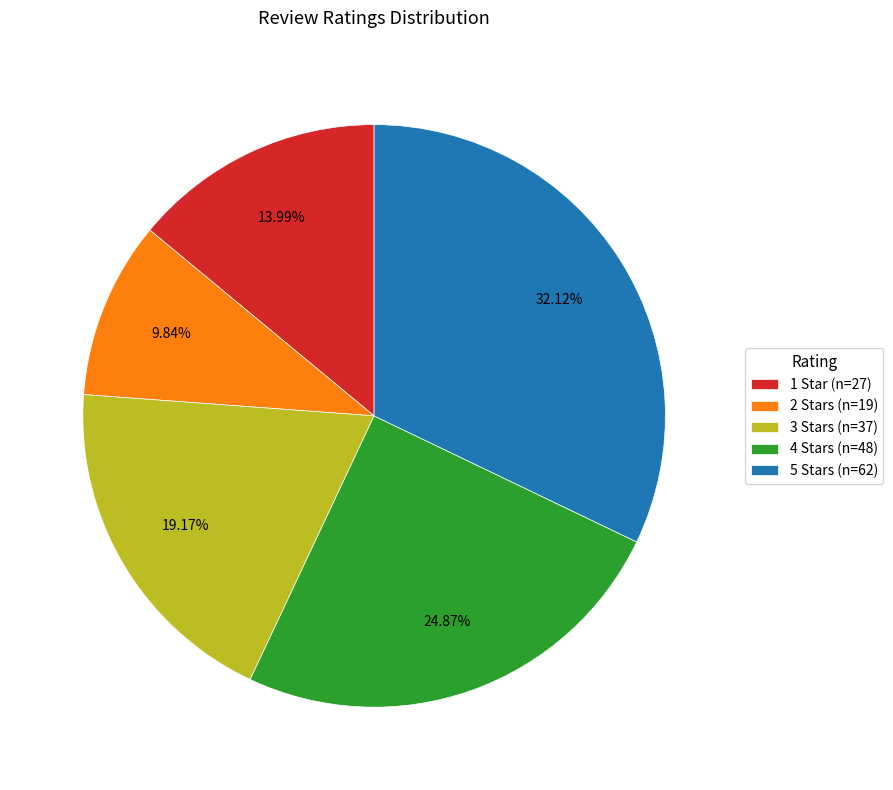

How many segments does this pie chart have?

5